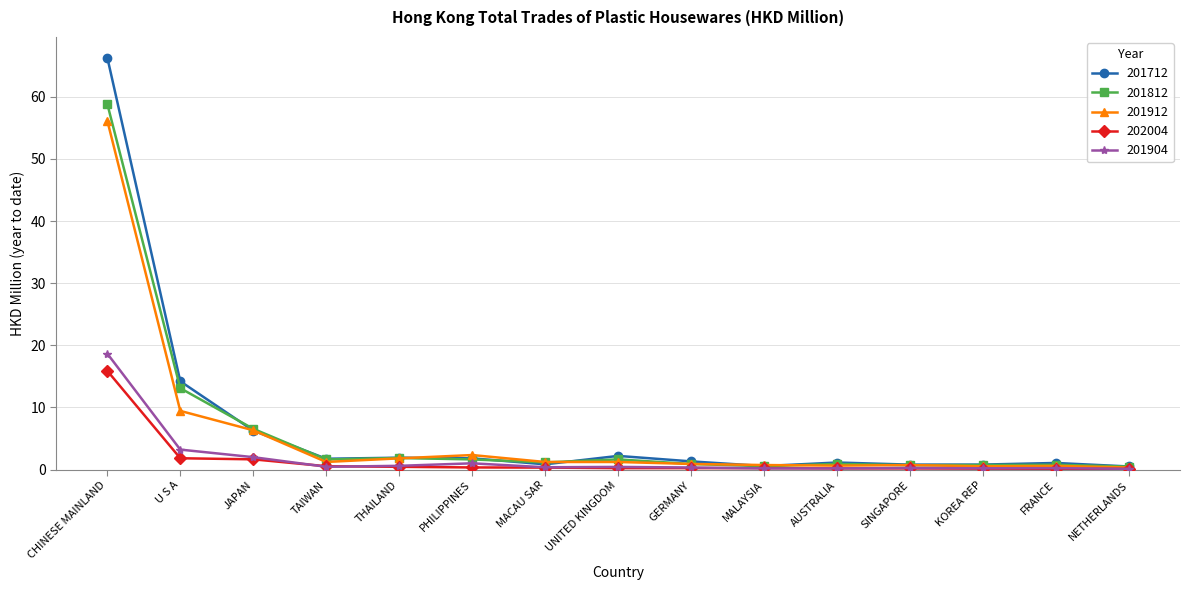

Which series changed the most between U S A and GERMANY?

201712